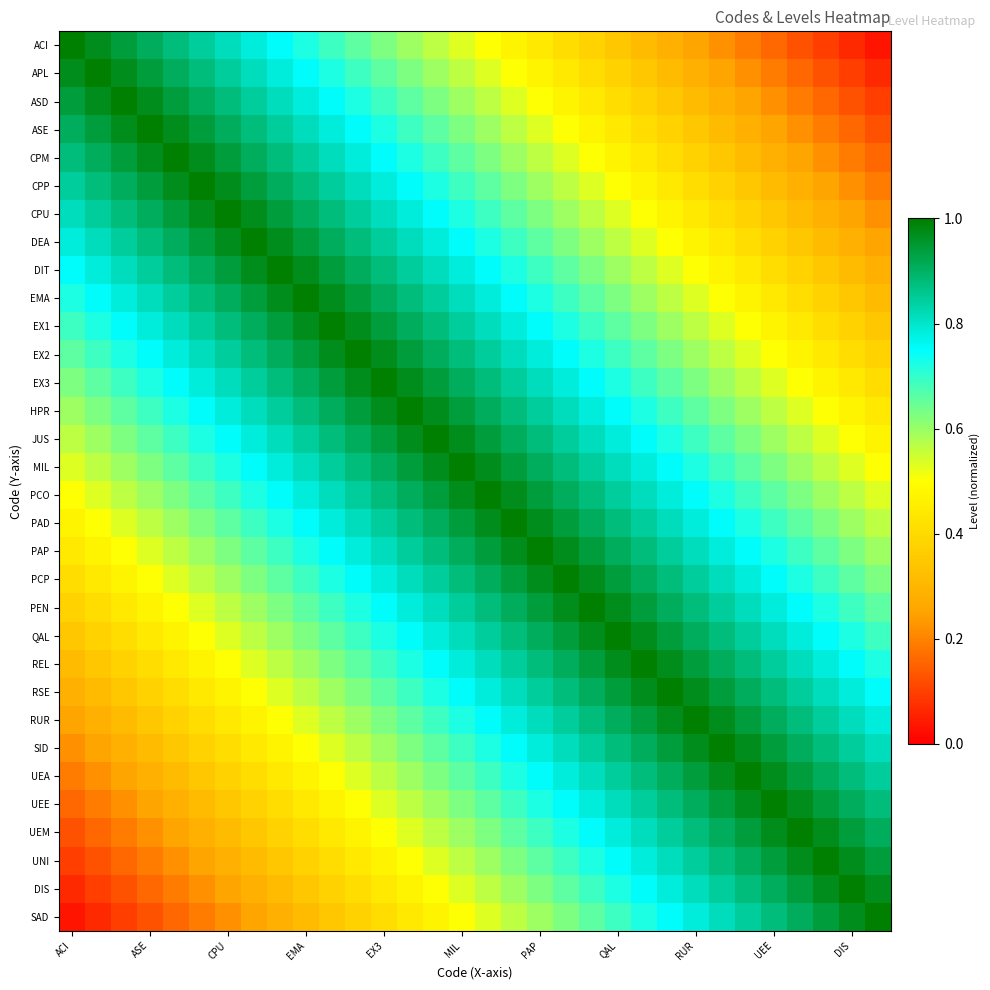

Reading left to right, transcribe all the data shown in this chart.

ACI: 1.0	1.0	0.9	0.9	0.9	0.8	0.8	0.8	0.8	0.7	0.7	0.7	0.6	0.6	0.6	0.5	0.5	0.5	0.4	0.4	0.4	0.3	0.3	0.3	0.2	0.2	0.2	0.2	0.1	0.1	0.1	0.0
APL: 1.0	1.0	1.0	0.9	0.9	0.9	0.8	0.8	0.8	0.8	0.7	0.7	0.7	0.6	0.6	0.6	0.5	0.5	0.5	0.4	0.4	0.4	0.3	0.3	0.3	0.2	0.2	0.2	0.2	0.1	0.1	0.1
ASD: 0.9	1.0	1.0	1.0	0.9	0.9	0.9	0.8	0.8	0.8	0.8	0.7	0.7	0.7	0.6	0.6	0.6	0.5	0.5	0.5	0.4	0.4	0.4	0.3	0.3	0.3	0.2	0.2	0.2	0.2	0.1	0.1
ASE: 0.9	0.9	1.0	1.0	1.0	0.9	0.9	0.9	0.8	0.8	0.8	0.8	0.7	0.7	0.7	0.6	0.6	0.6	0.5	0.5	0.5	0.4	0.4	0.4	0.3	0.3	0.3	0.2	0.2	0.2	0.2	0.1
CPM: 0.9	0.9	0.9	1.0	1.0	1.0	0.9	0.9	0.9	0.8	0.8	0.8	0.8	0.7	0.7	0.7	0.6	0.6	0.6	0.5	0.5	0.5	0.4	0.4	0.4	0.3	0.3	0.3	0.2	0.2	0.2	0.2
CPP: 0.8	0.9	0.9	0.9	1.0	1.0	1.0	0.9	0.9	0.9	0.8	0.8	0.8	0.8	0.7	0.7	0.7	0.6	0.6	0.6	0.5	0.5	0.5	0.4	0.4	0.4	0.3	0.3	0.3	0.2	0.2	0.2
CPU: 0.8	0.8	0.9	0.9	0.9	1.0	1.0	1.0	0.9	0.9	0.9	0.8	0.8	0.8	0.8	0.7	0.7	0.7	0.6	0.6	0.6	0.5	0.5	0.5	0.4	0.4	0.4	0.3	0.3	0.3	0.2	0.2
DEA: 0.8	0.8	0.8	0.9	0.9	0.9	1.0	1.0	1.0	0.9	0.9	0.9	0.8	0.8	0.8	0.8	0.7	0.7	0.7	0.6	0.6	0.6	0.5	0.5	0.5	0.4	0.4	0.4	0.3	0.3	0.3	0.2
DIT: 0.8	0.8	0.8	0.8	0.9	0.9	0.9	1.0	1.0	1.0	0.9	0.9	0.9	0.8	0.8	0.8	0.8	0.7	0.7	0.7	0.6	0.6	0.6	0.5	0.5	0.5	0.4	0.4	0.4	0.3	0.3	0.3
EMA: 0.7	0.8	0.8	0.8	0.8	0.9	0.9	0.9	1.0	1.0	1.0	0.9	0.9	0.9	0.8	0.8	0.8	0.8	0.7	0.7	0.7	0.6	0.6	0.6	0.5	0.5	0.5	0.4	0.4	0.4	0.3	0.3
EX1: 0.7	0.7	0.8	0.8	0.8	0.8	0.9	0.9	0.9	1.0	1.0	1.0	0.9	0.9	0.9	0.8	0.8	0.8	0.8	0.7	0.7	0.7	0.6	0.6	0.6	0.5	0.5	0.5	0.4	0.4	0.4	0.3
EX2: 0.7	0.7	0.7	0.8	0.8	0.8	0.8	0.9	0.9	0.9	1.0	1.0	1.0	0.9	0.9	0.9	0.8	0.8	0.8	0.8	0.7	0.7	0.7	0.6	0.6	0.6	0.5	0.5	0.5	0.4	0.4	0.4
EX3: 0.6	0.7	0.7	0.7	0.8	0.8	0.8	0.8	0.9	0.9	0.9	1.0	1.0	1.0	0.9	0.9	0.9	0.8	0.8	0.8	0.8	0.7	0.7	0.7	0.6	0.6	0.6	0.5	0.5	0.5	0.4	0.4
HPR: 0.6	0.6	0.7	0.7	0.7	0.8	0.8	0.8	0.8	0.9	0.9	0.9	1.0	1.0	1.0	0.9	0.9	0.9	0.8	0.8	0.8	0.8	0.7	0.7	0.7	0.6	0.6	0.6	0.5	0.5	0.5	0.4
JUS: 0.6	0.6	0.6	0.7	0.7	0.7	0.8	0.8	0.8	0.8	0.9	0.9	0.9	1.0	1.0	1.0	0.9	0.9	0.9	0.8	0.8	0.8	0.8	0.7	0.7	0.7	0.6	0.6	0.6	0.5	0.5	0.5
MIL: 0.5	0.6	0.6	0.6	0.7	0.7	0.7	0.8	0.8	0.8	0.8	0.9	0.9	0.9	1.0	1.0	1.0	0.9	0.9	0.9	0.8	0.8	0.8	0.8	0.7	0.7	0.7	0.6	0.6	0.6	0.5	0.5
PCO: 0.5	0.5	0.6	0.6	0.6	0.7	0.7	0.7	0.8	0.8	0.8	0.8	0.9	0.9	0.9	1.0	1.0	1.0	0.9	0.9	0.9	0.8	0.8	0.8	0.8	0.7	0.7	0.7	0.6	0.6	0.6	0.5
PAD: 0.5	0.5	0.5	0.6	0.6	0.6	0.7	0.7	0.7	0.8	0.8	0.8	0.8	0.9	0.9	0.9	1.0	1.0	1.0	0.9	0.9	0.9	0.8	0.8	0.8	0.8	0.7	0.7	0.7	0.6	0.6	0.6
PAP: 0.4	0.5	0.5	0.5	0.6	0.6	0.6	0.7	0.7	0.7	0.8	0.8	0.8	0.8	0.9	0.9	0.9	1.0	1.0	1.0	0.9	0.9	0.9	0.8	0.8	0.8	0.8	0.7	0.7	0.7	0.6	0.6
PCP: 0.4	0.4	0.5	0.5	0.5	0.6	0.6	0.6	0.7	0.7	0.7	0.8	0.8	0.8	0.8	0.9	0.9	0.9	1.0	1.0	1.0	0.9	0.9	0.9	0.8	0.8	0.8	0.8	0.7	0.7	0.7	0.6
PEN: 0.4	0.4	0.4	0.5	0.5	0.5	0.6	0.6	0.6	0.7	0.7	0.7	0.8	0.8	0.8	0.8	0.9	0.9	0.9	1.0	1.0	1.0	0.9	0.9	0.9	0.8	0.8	0.8	0.8	0.7	0.7	0.7
QAL: 0.3	0.4	0.4	0.4	0.5	0.5	0.5	0.6	0.6	0.6	0.7	0.7	0.7	0.8	0.8	0.8	0.8	0.9	0.9	0.9	1.0	1.0	1.0	0.9	0.9	0.9	0.8	0.8	0.8	0.8	0.7	0.7
REL: 0.3	0.3	0.4	0.4	0.4	0.5	0.5	0.5	0.6	0.6	0.6	0.7	0.7	0.7	0.8	0.8	0.8	0.8	0.9	0.9	0.9	1.0	1.0	1.0	0.9	0.9	0.9	0.8	0.8	0.8	0.8	0.7
RSE: 0.3	0.3	0.3	0.4	0.4	0.4	0.5	0.5	0.5	0.6	0.6	0.6	0.7	0.7	0.7	0.8	0.8	0.8	0.8	0.9	0.9	0.9	1.0	1.0	1.0	0.9	0.9	0.9	0.8	0.8	0.8	0.8
RUR: 0.2	0.3	0.3	0.3	0.4	0.4	0.4	0.5	0.5	0.5	0.6	0.6	0.6	0.7	0.7	0.7	0.8	0.8	0.8	0.8	0.9	0.9	0.9	1.0	1.0	1.0	0.9	0.9	0.9	0.8	0.8	0.8
SID: 0.2	0.2	0.3	0.3	0.3	0.4	0.4	0.4	0.5	0.5	0.5	0.6	0.6	0.6	0.7	0.7	0.7	0.8	0.8	0.8	0.8	0.9	0.9	0.9	1.0	1.0	1.0	0.9	0.9	0.9	0.8	0.8
UEA: 0.2	0.2	0.2	0.3	0.3	0.3	0.4	0.4	0.4	0.5	0.5	0.5	0.6	0.6	0.6	0.7	0.7	0.7	0.8	0.8	0.8	0.8	0.9	0.9	0.9	1.0	1.0	1.0	0.9	0.9	0.9	0.8
UEE: 0.2	0.2	0.2	0.2	0.3	0.3	0.3	0.4	0.4	0.4	0.5	0.5	0.5	0.6	0.6	0.6	0.7	0.7	0.7	0.8	0.8	0.8	0.8	0.9	0.9	0.9	1.0	1.0	1.0	0.9	0.9	0.9
UEM: 0.1	0.2	0.2	0.2	0.2	0.3	0.3	0.3	0.4	0.4	0.4	0.5	0.5	0.5	0.6	0.6	0.6	0.7	0.7	0.7	0.8	0.8	0.8	0.8	0.9	0.9	0.9	1.0	1.0	1.0	0.9	0.9
UNI: 0.1	0.1	0.2	0.2	0.2	0.2	0.3	0.3	0.3	0.4	0.4	0.4	0.5	0.5	0.5	0.6	0.6	0.6	0.7	0.7	0.7	0.8	0.8	0.8	0.8	0.9	0.9	0.9	1.0	1.0	1.0	0.9
DIS: 0.1	0.1	0.1	0.2	0.2	0.2	0.2	0.3	0.3	0.3	0.4	0.4	0.4	0.5	0.5	0.5	0.6	0.6	0.6	0.7	0.7	0.7	0.8	0.8	0.8	0.8	0.9	0.9	0.9	1.0	1.0	1.0
SAD: 0.0	0.1	0.1	0.1	0.2	0.2	0.2	0.2	0.3	0.3	0.3	0.4	0.4	0.4	0.5	0.5	0.5	0.6	0.6	0.6	0.7	0.7	0.7	0.8	0.8	0.8	0.8	0.9	0.9	0.9	1.0	1.0